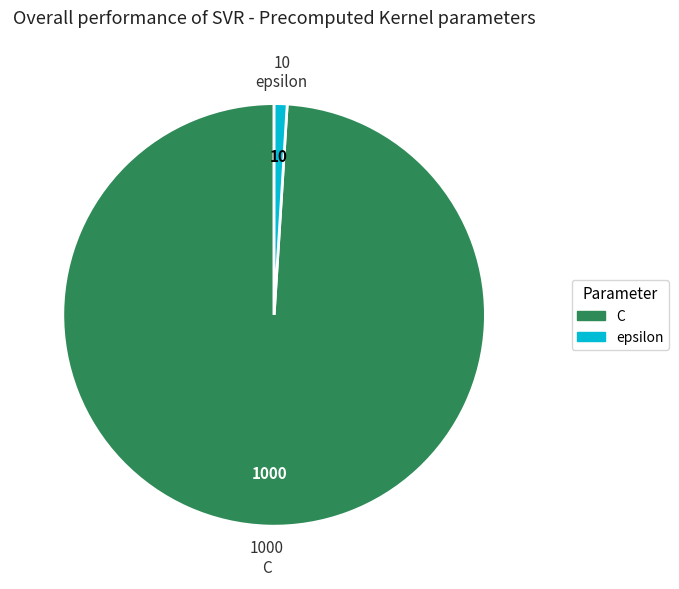

Which category accounts for the majority?

C